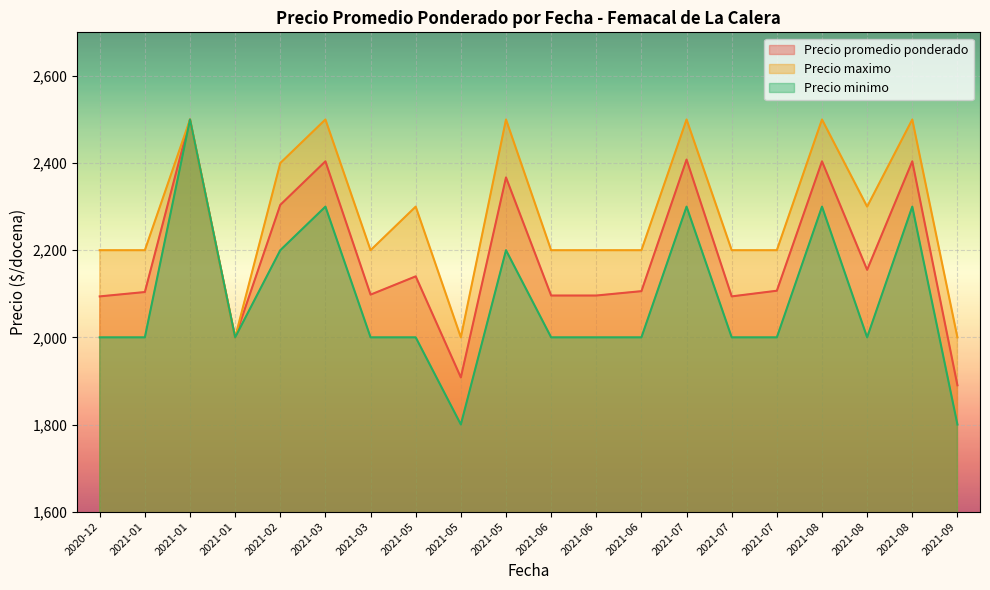

Between 2021-01 and 2021-03, which series saw the biggest shift?

Precio promedio ponderado